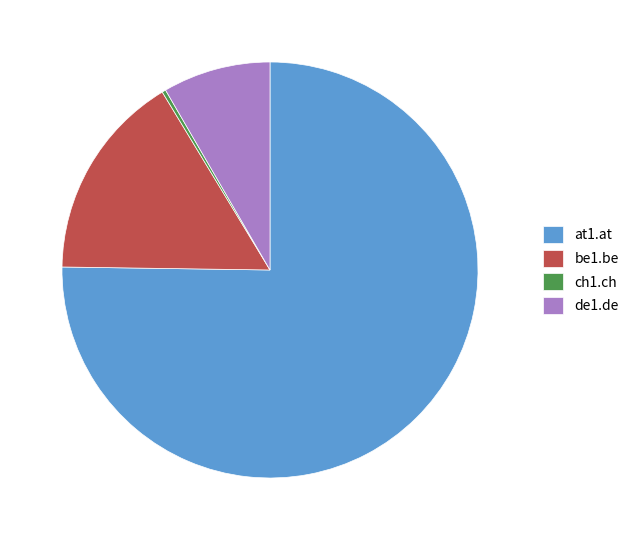

True or false: ch1.ch accounts for 9% of the total.

False